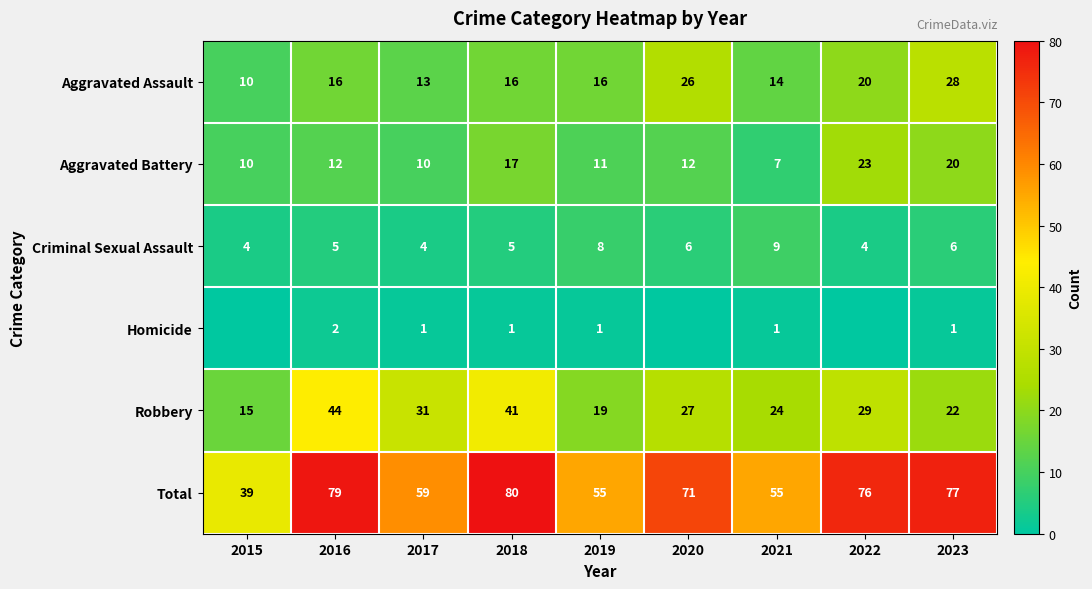

How many data points in Aggravated Assault are less than 16?

3